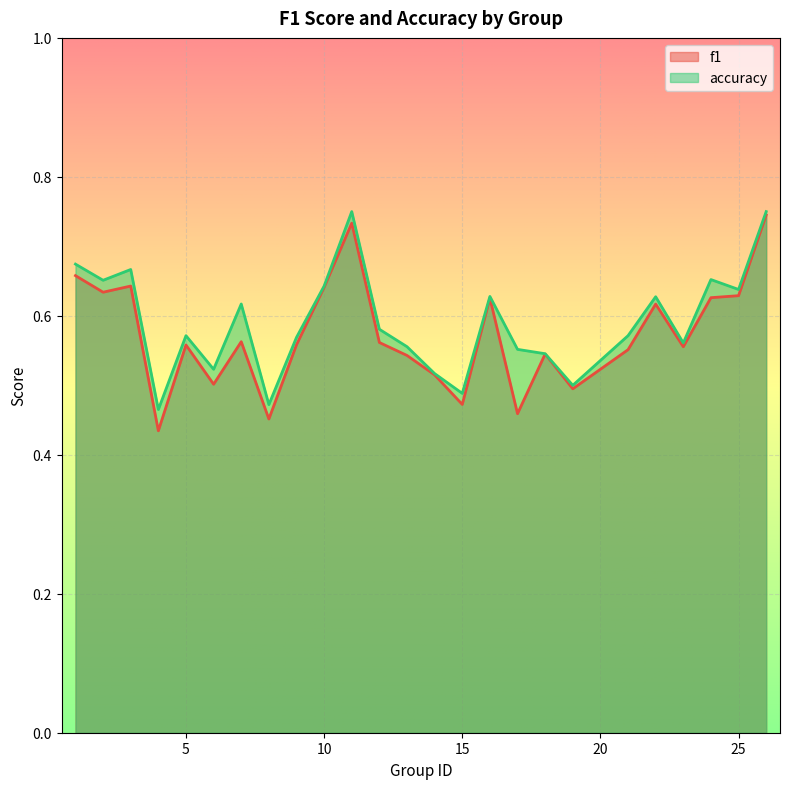

What is the value of the accuracy point at the 8th from the left?

0.5